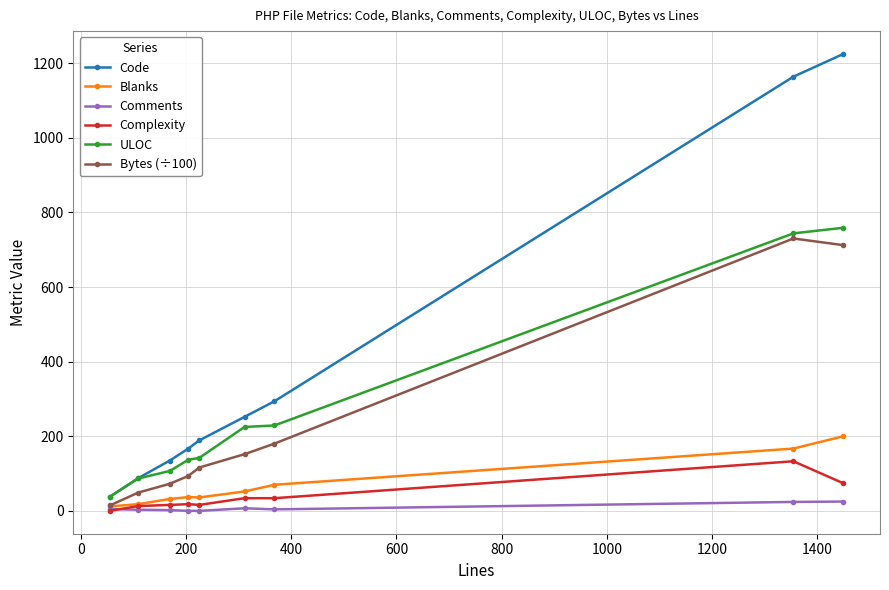

Which series has the widest spread of values?

Code